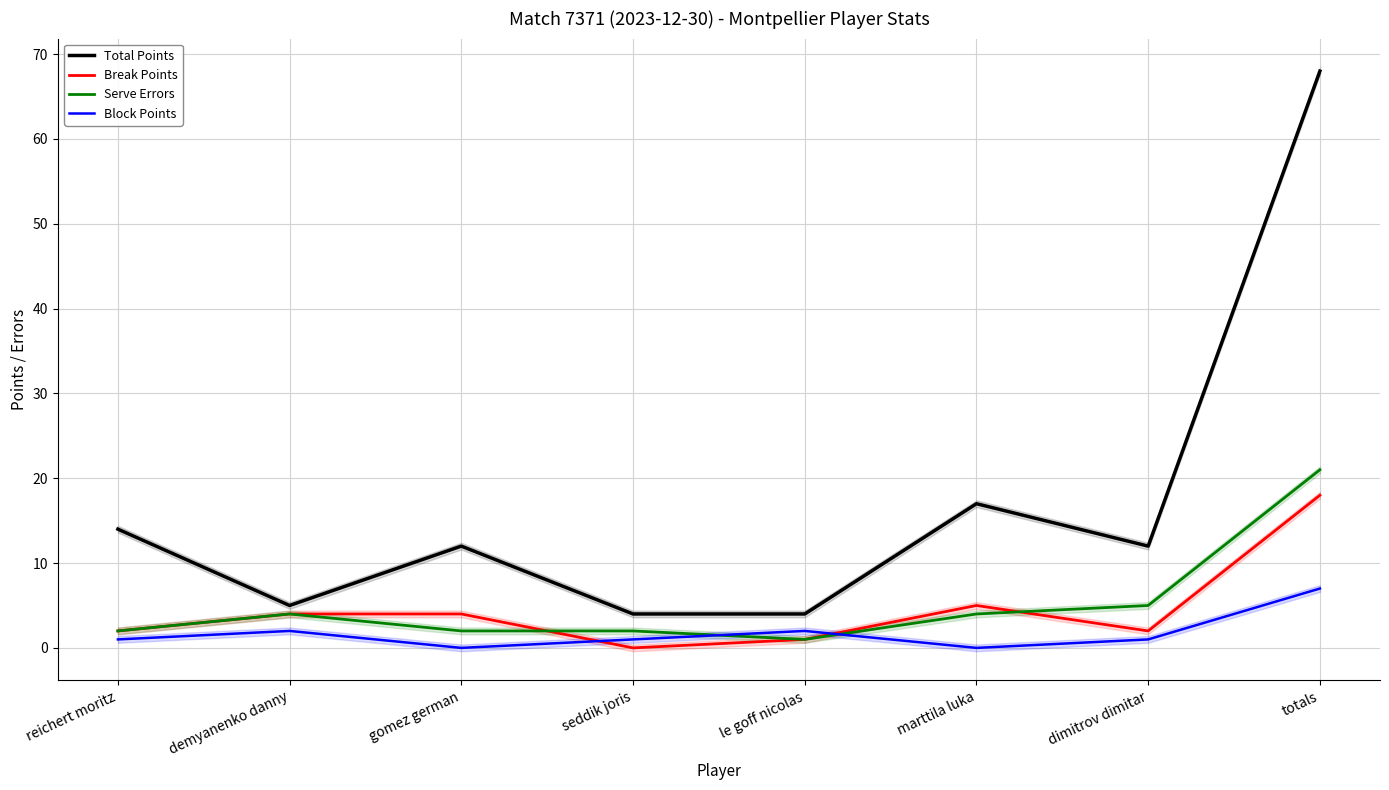

Which series ends up on top after the final intersection of Block Points and Serve Errors?

Serve Errors